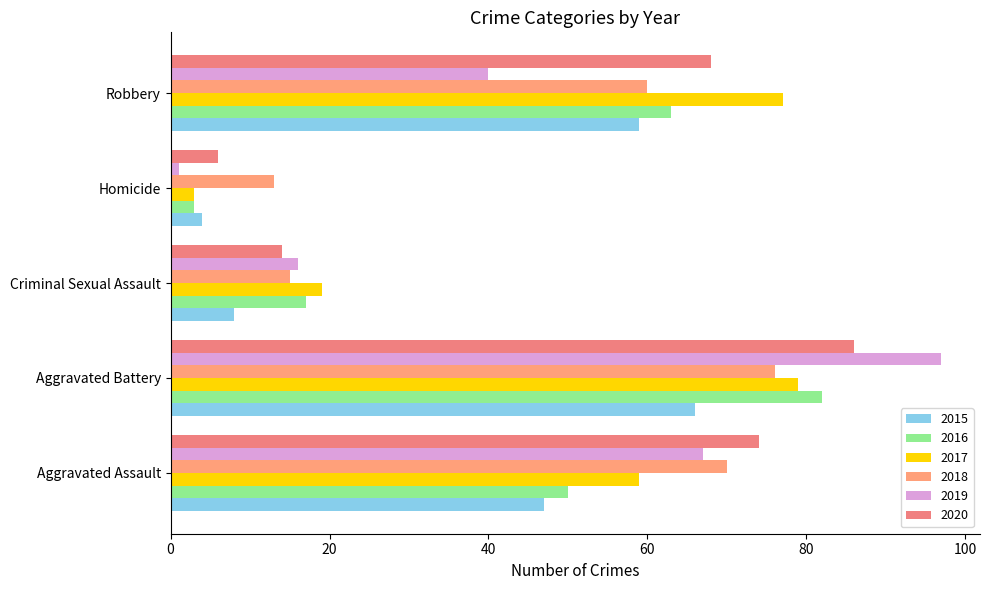

What is the label of the 1st bar from the right?

Robbery